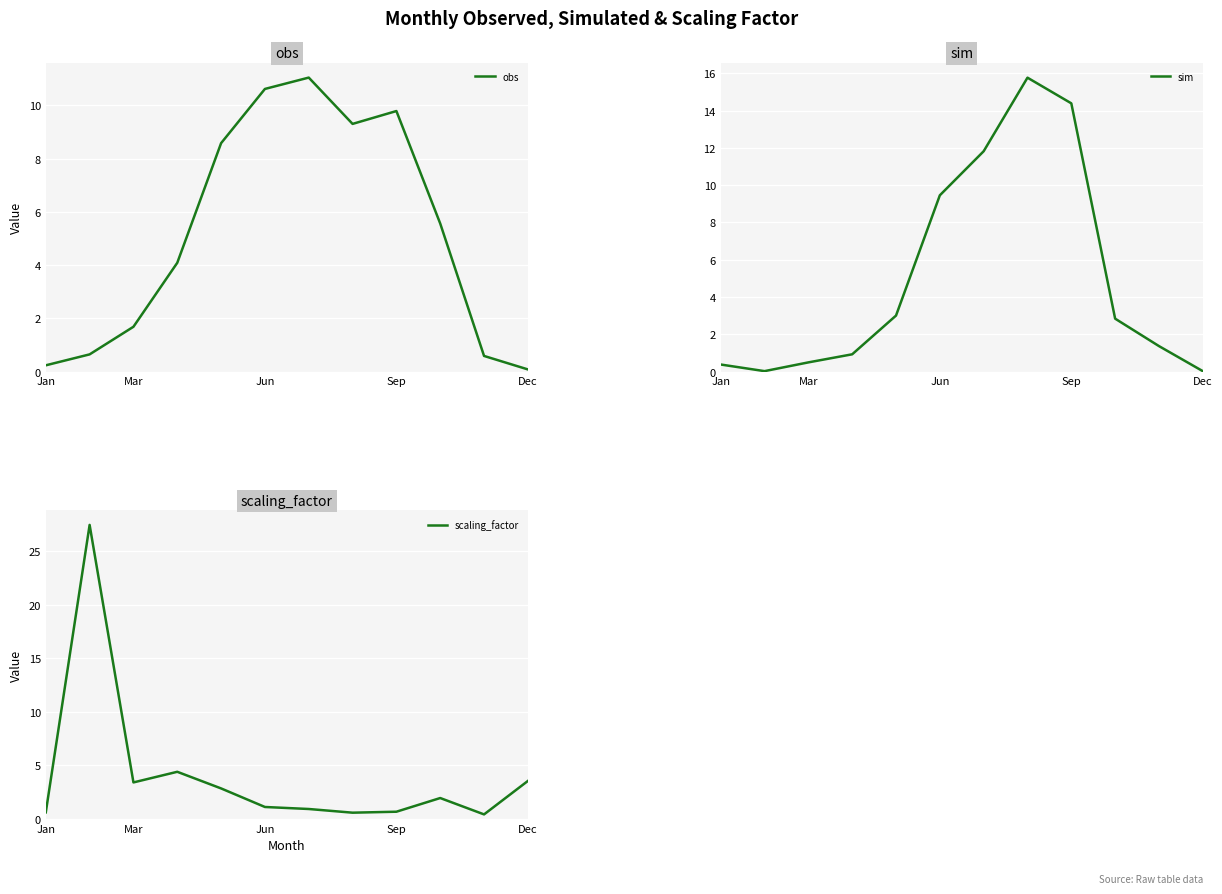

How many values in the obs series exceed 5?

6